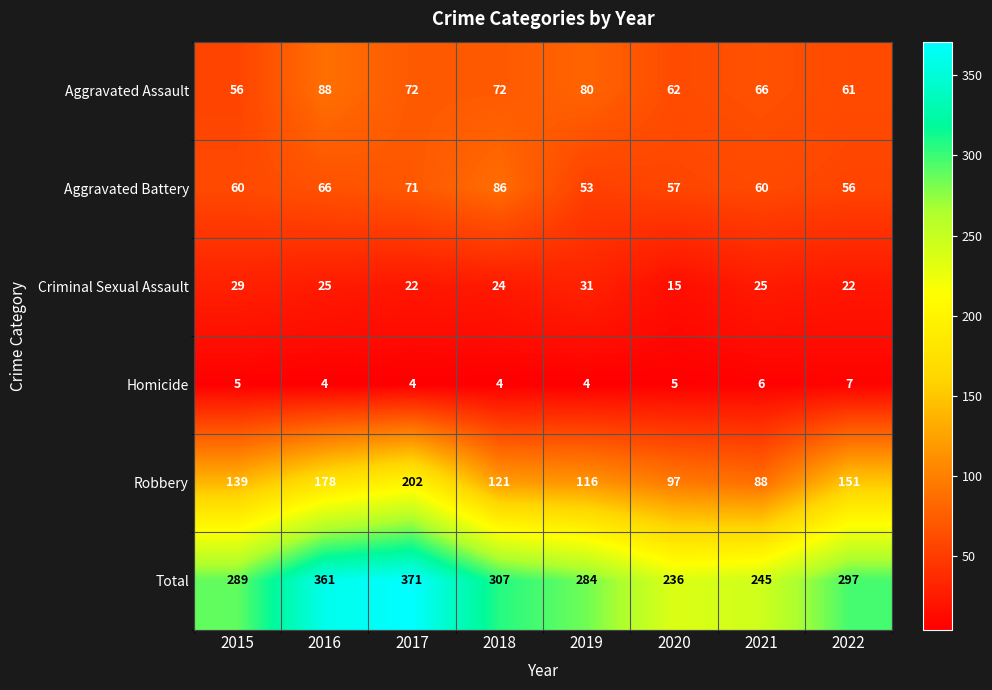

True or false: Aggravated Battery has a value of 66 at 2016.

True